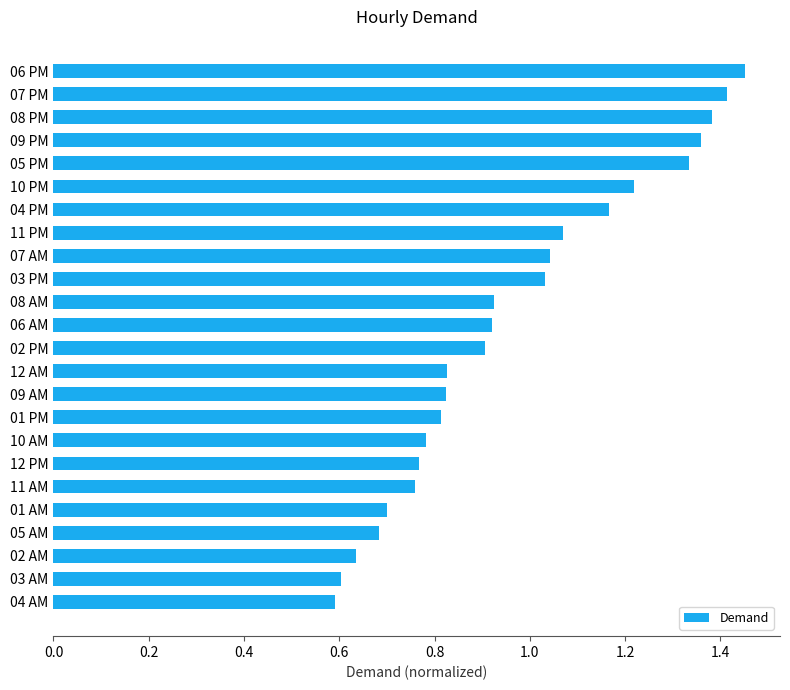

How many distinct data groups are displayed?

1